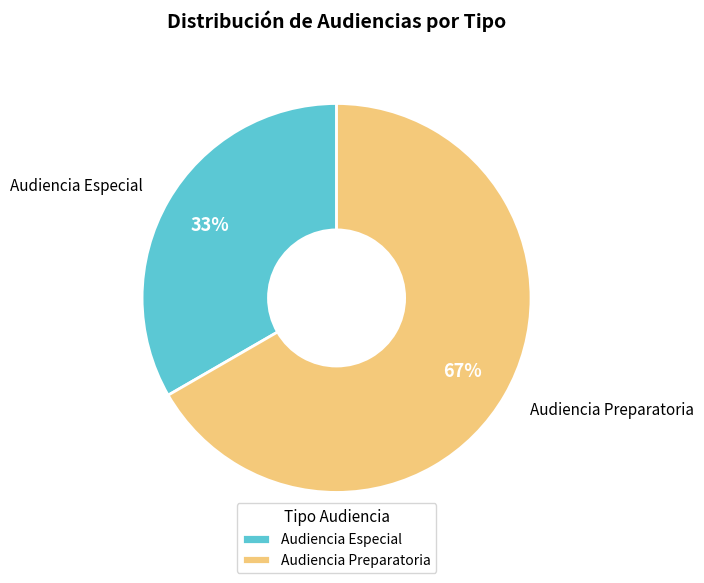

Rank the categories by value from highest to lowest.

Audiencia Preparatoria, Audiencia Especial